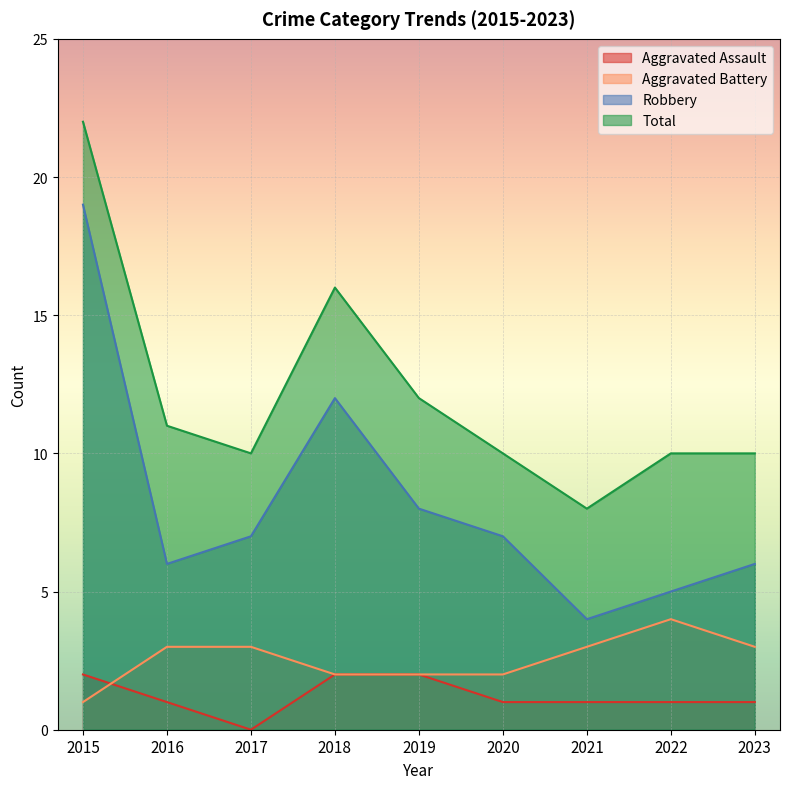

True or false: Aggravated Battery and Robbery intersect in this chart.

False